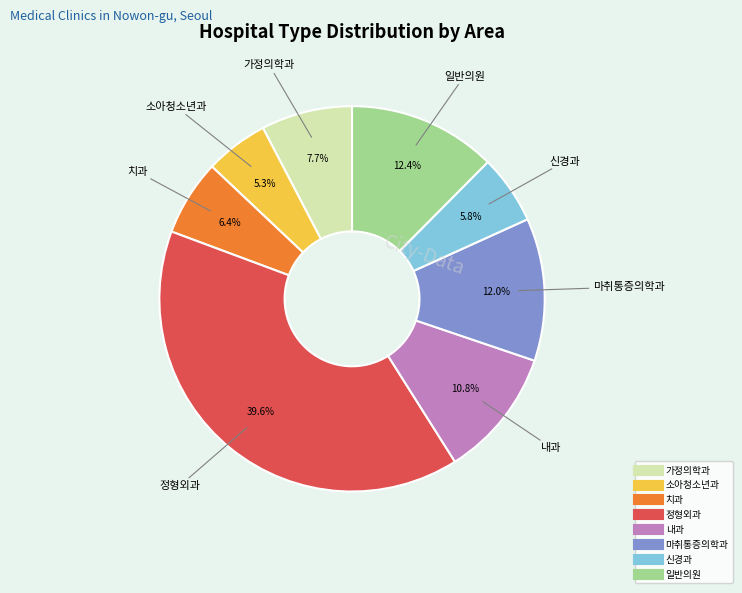

What percentage is the 신경과 slice, to the nearest percent?

6%